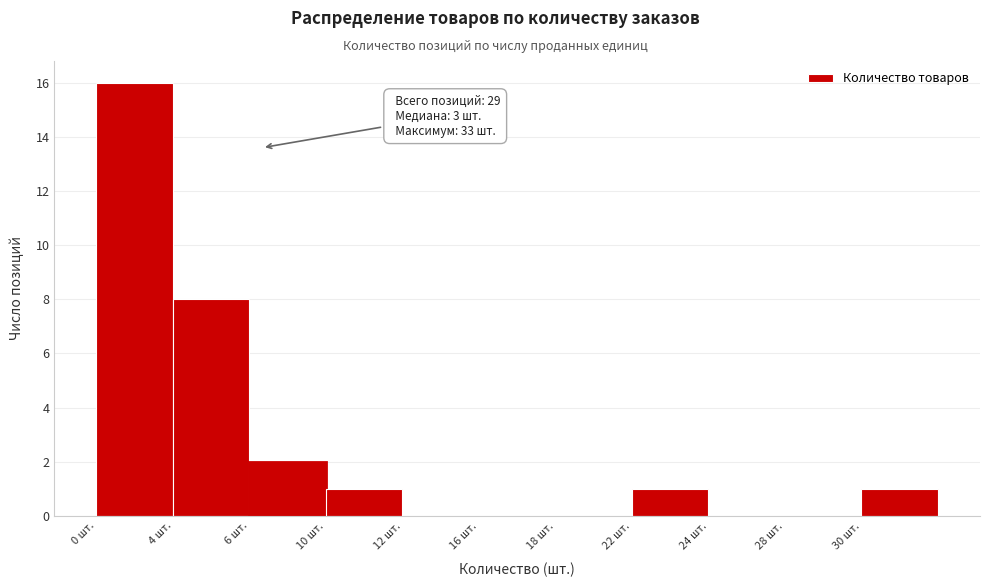

Reading left to right, what are all the values shown in this chart?

0 шт.=16	4 шт.=8	6 шт.=2	10 шт.=1	12 шт.=0	16 шт.=0	18 шт.=0	22 шт.=1	24 шт.=0	28 шт.=0	30 шт.=1